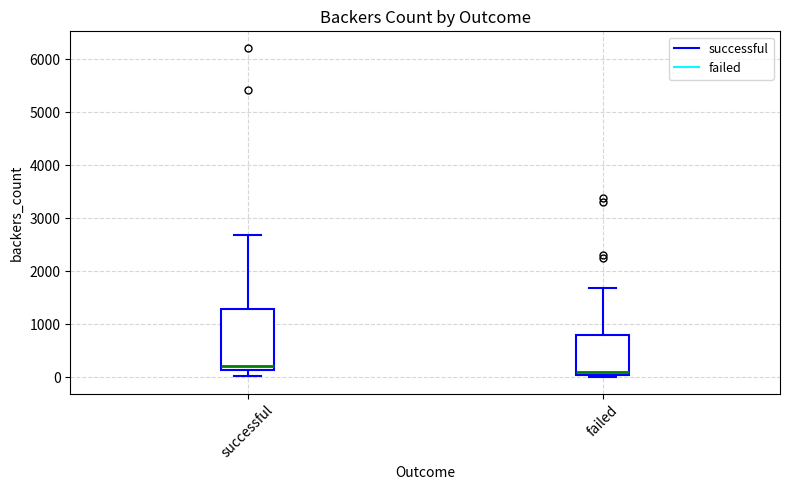

Where does the upper whisker of the box for failed end on the y-axis? The values are not printed on the chart, so give them approximately, as read against the axis.

1700